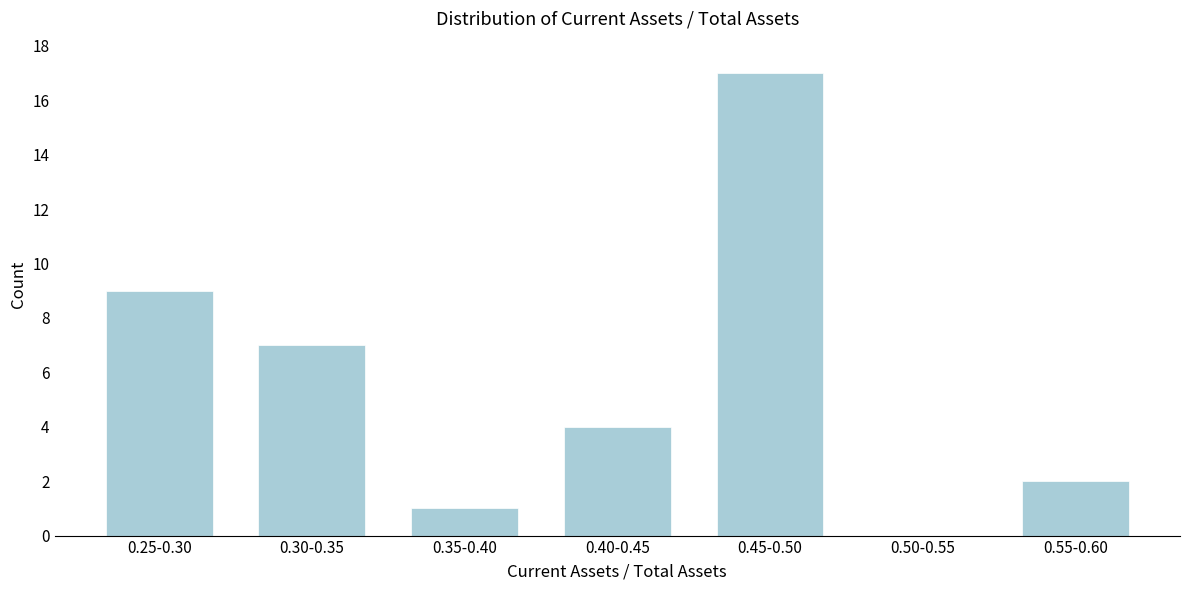

Reading left to right, what are all the values shown in this chart?

0.25-0.30=9	0.30-0.35=7	0.35-0.40=1	0.40-0.45=4	0.45-0.50=17	0.50-0.55=0	0.55-0.60=2